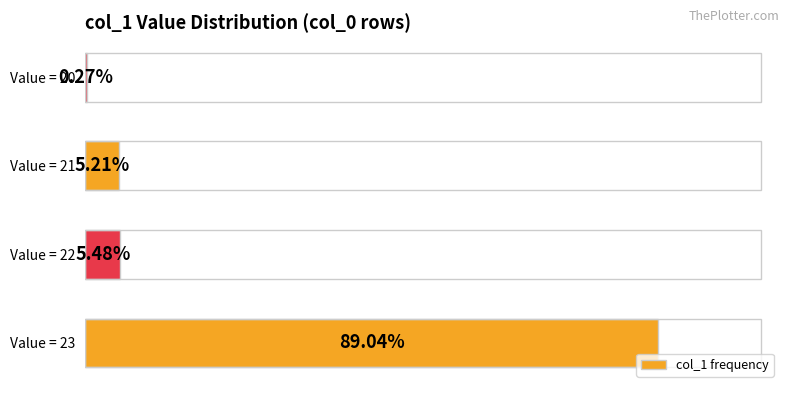

What is the sum of all values?

365